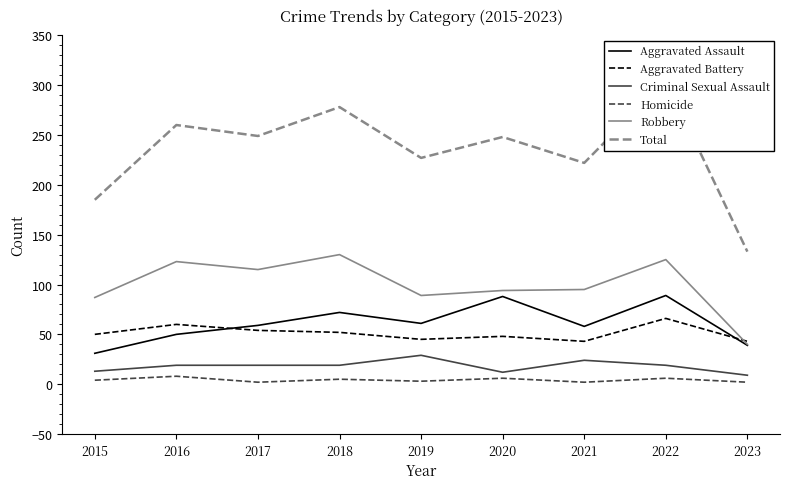

The Robbery series shows 153 at 2015. True or false?

False